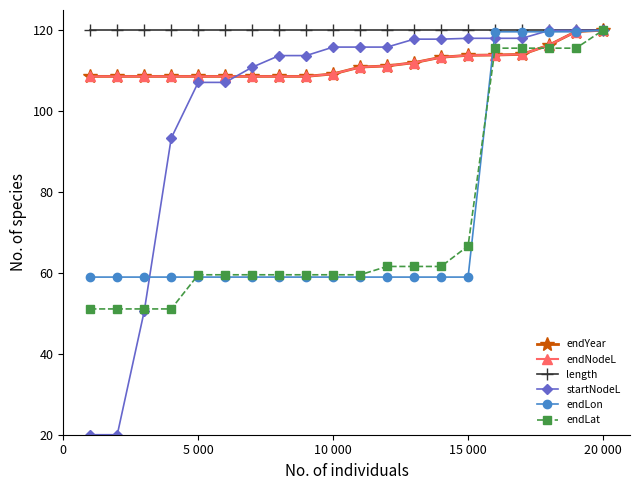

Does the chart have visible grid lines?

No